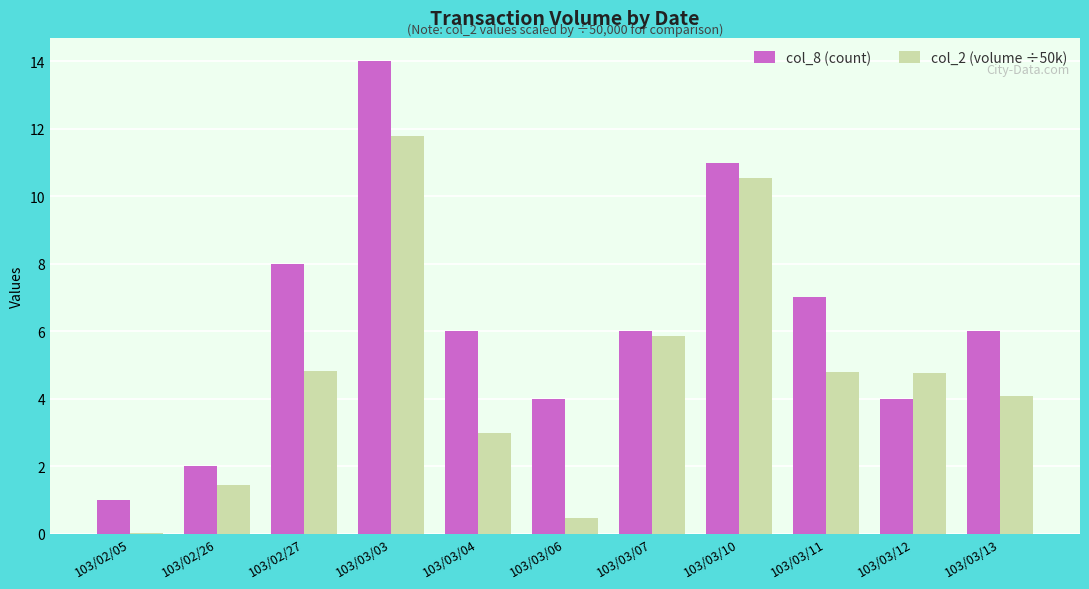

Which series has the largest total across all categories?

col_8 (count)